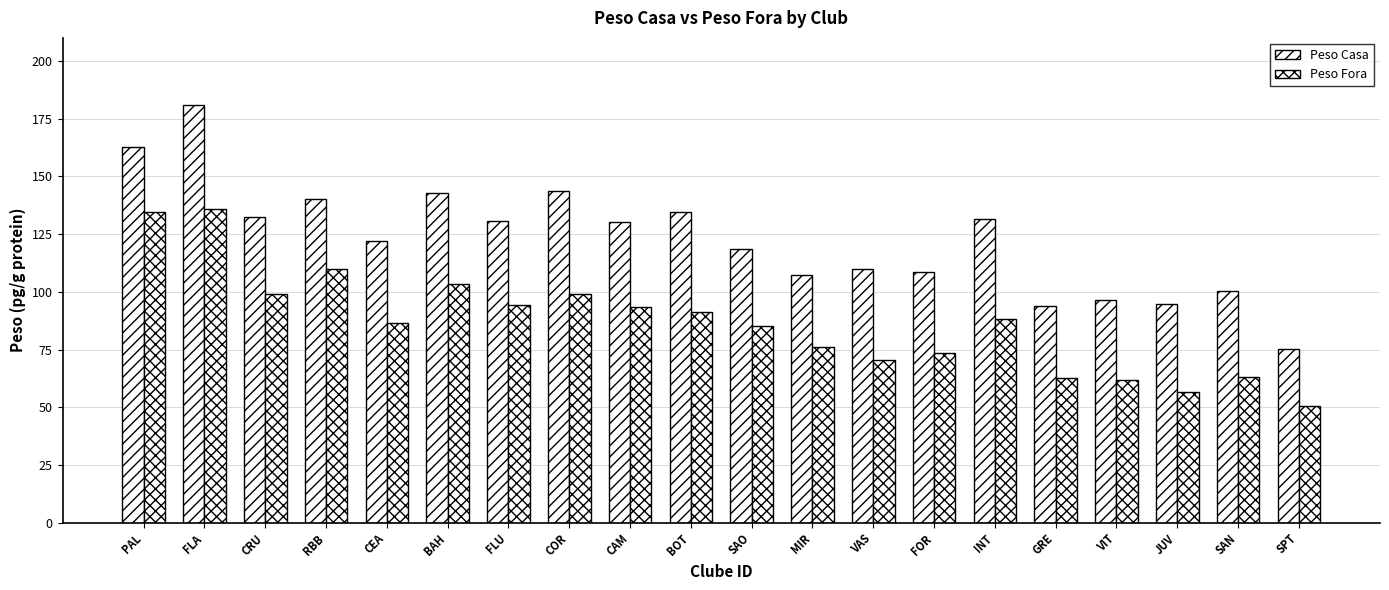

How many values in the Peso Casa series exceed 130?

10